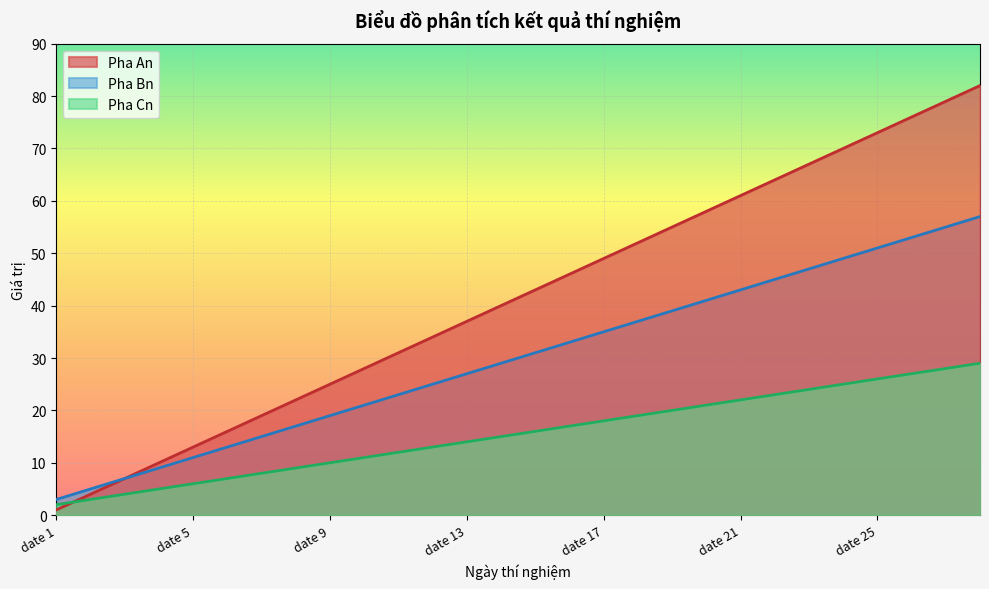

Count the number of categories in the chart.

28